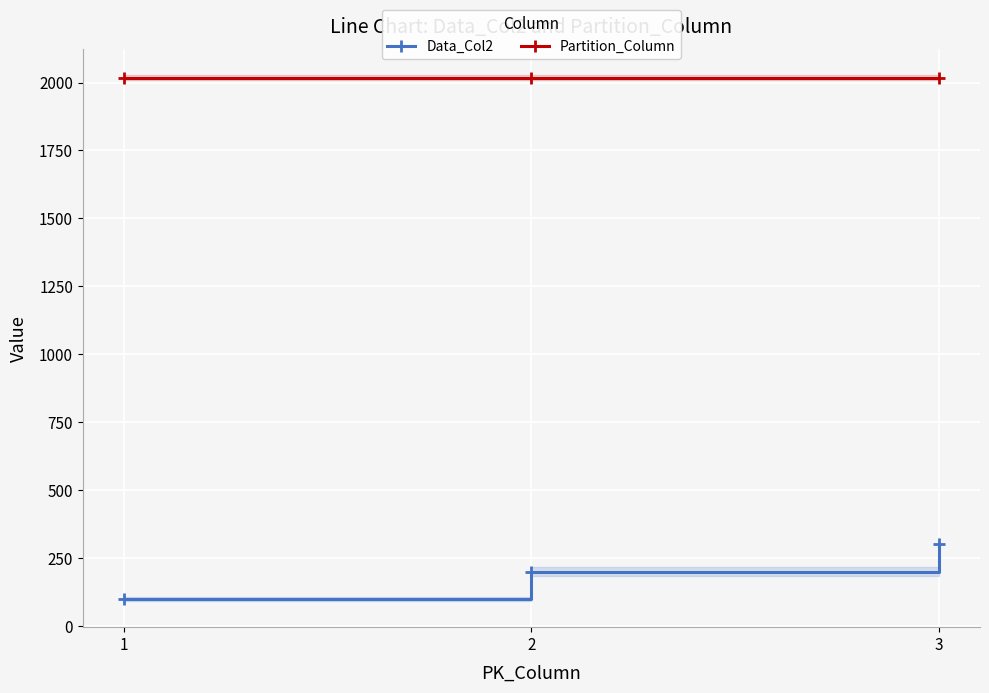

At which label is Partition_Column closest to 2018?

1